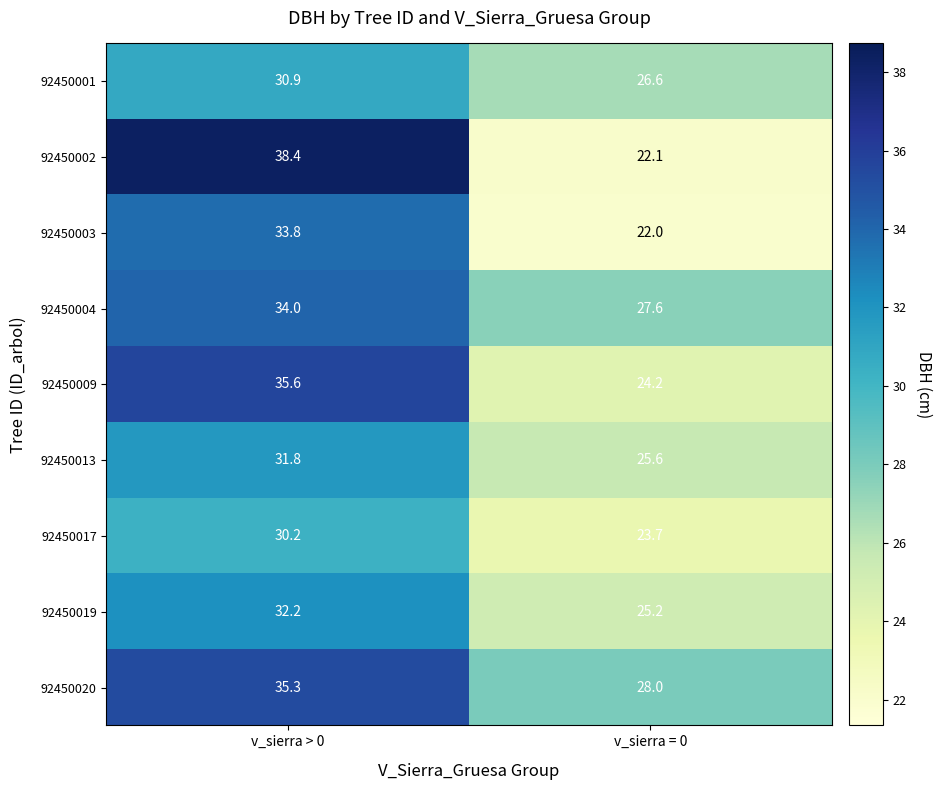

Which series has the largest total across all categories?

92450020